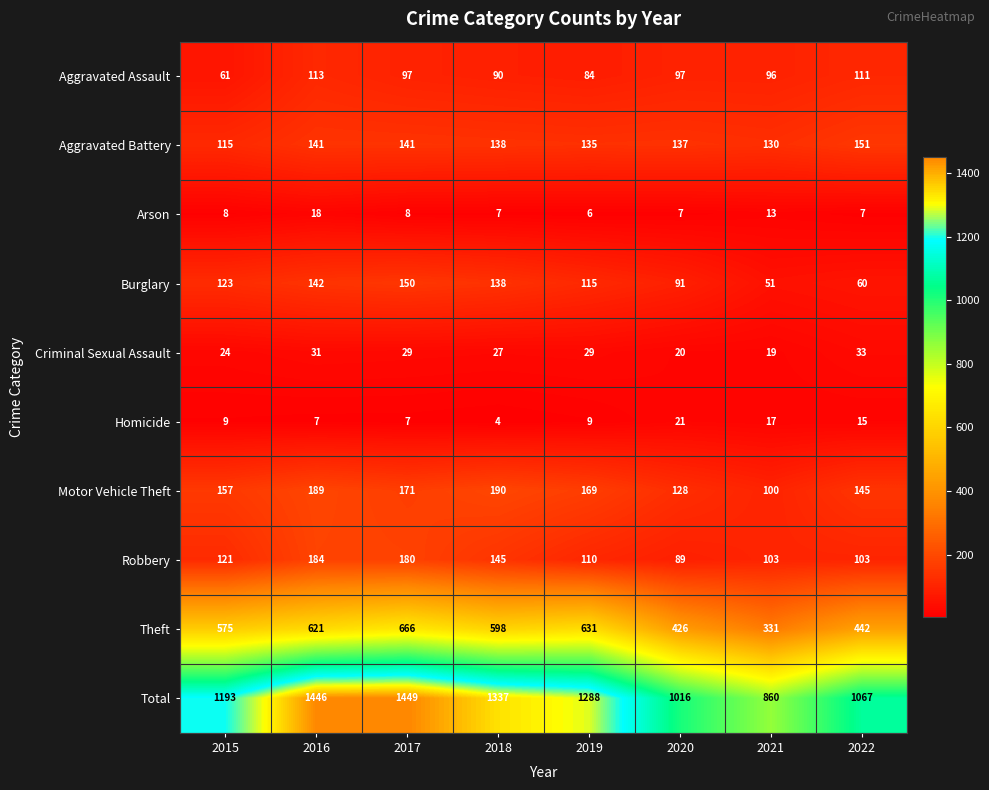

Between 2020 and 2021, which series saw the biggest shift?

Total